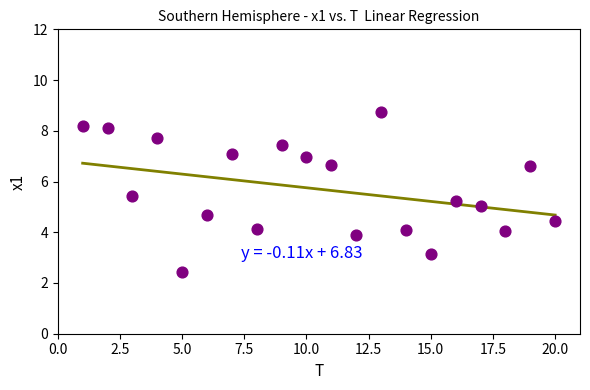

What is the range of Y values (max minus min)?

6.3